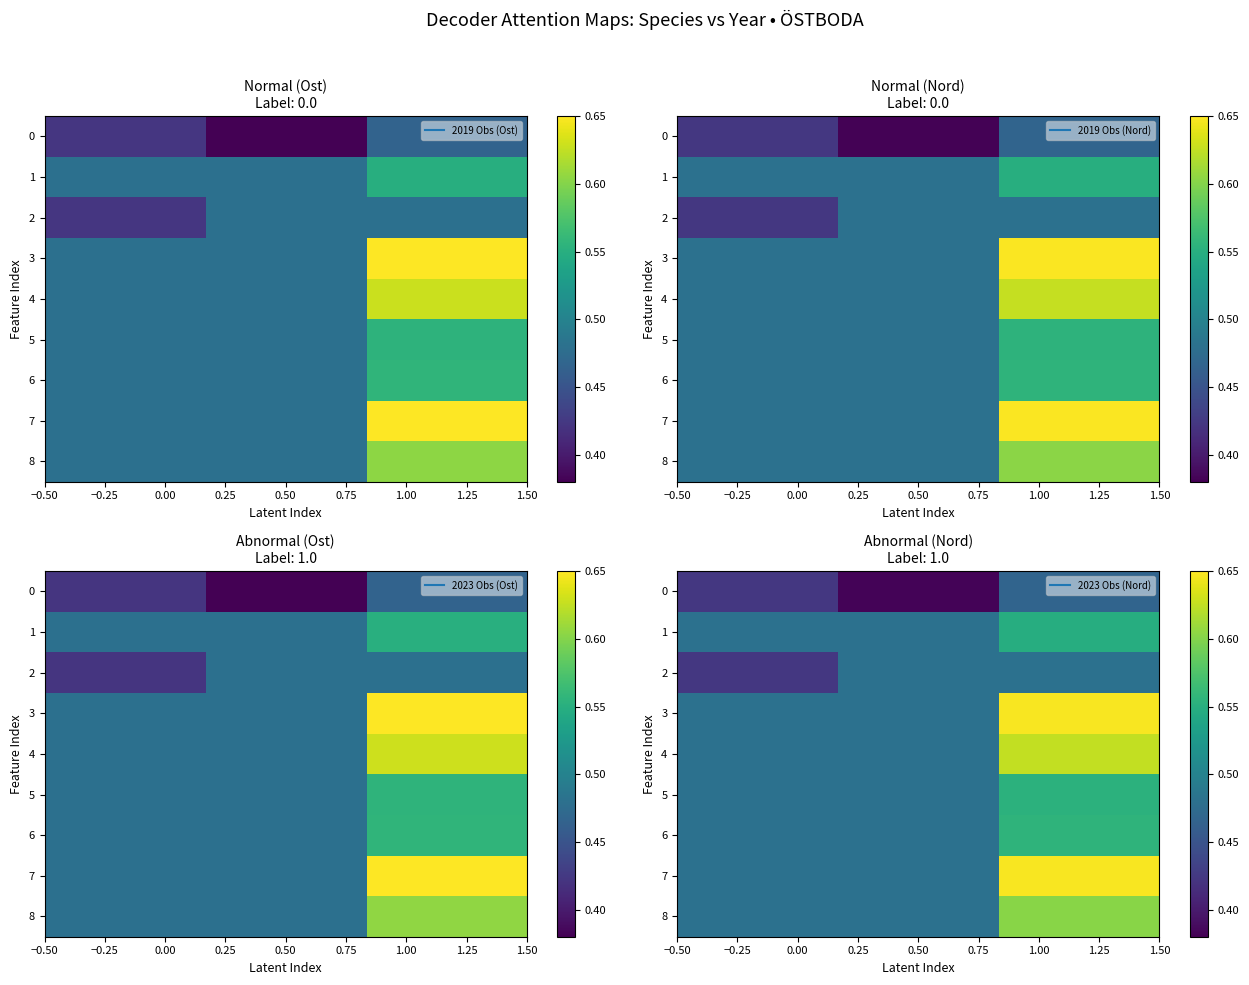

Which series has the largest range (max minus min)?

7